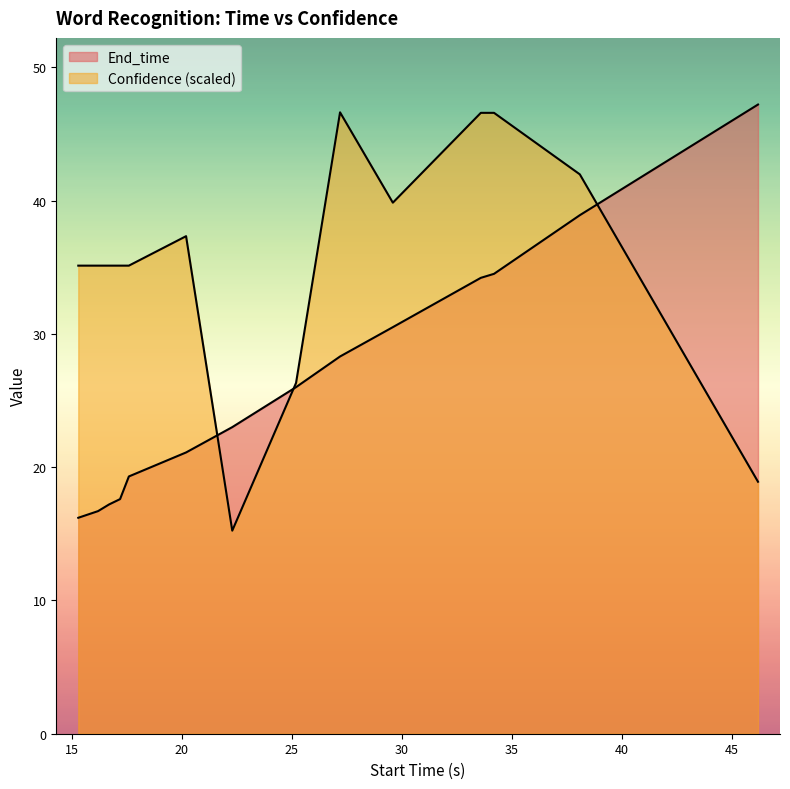

At which category does Confidence reach its first local peak?

20.2